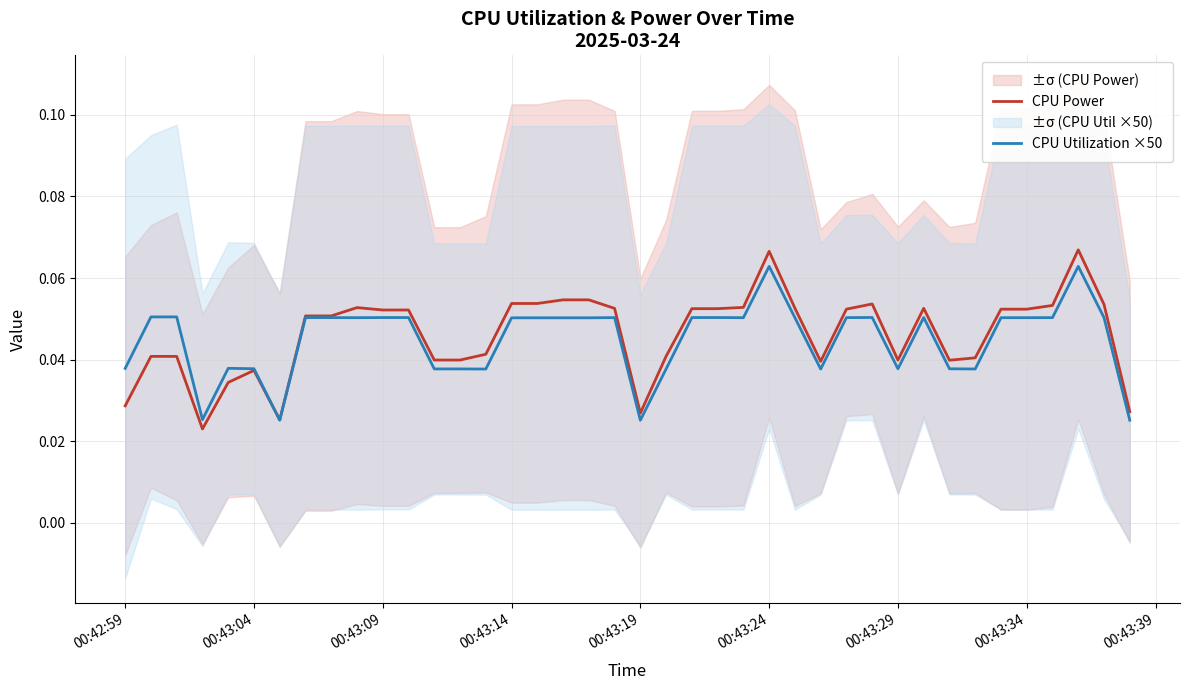

At how many categories does at least one series exceed 0?

40